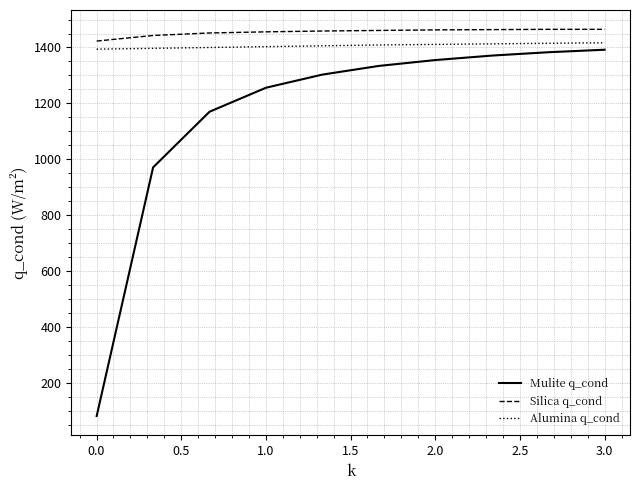

Which series has the largest range (max minus min)?

Mulite q_cond